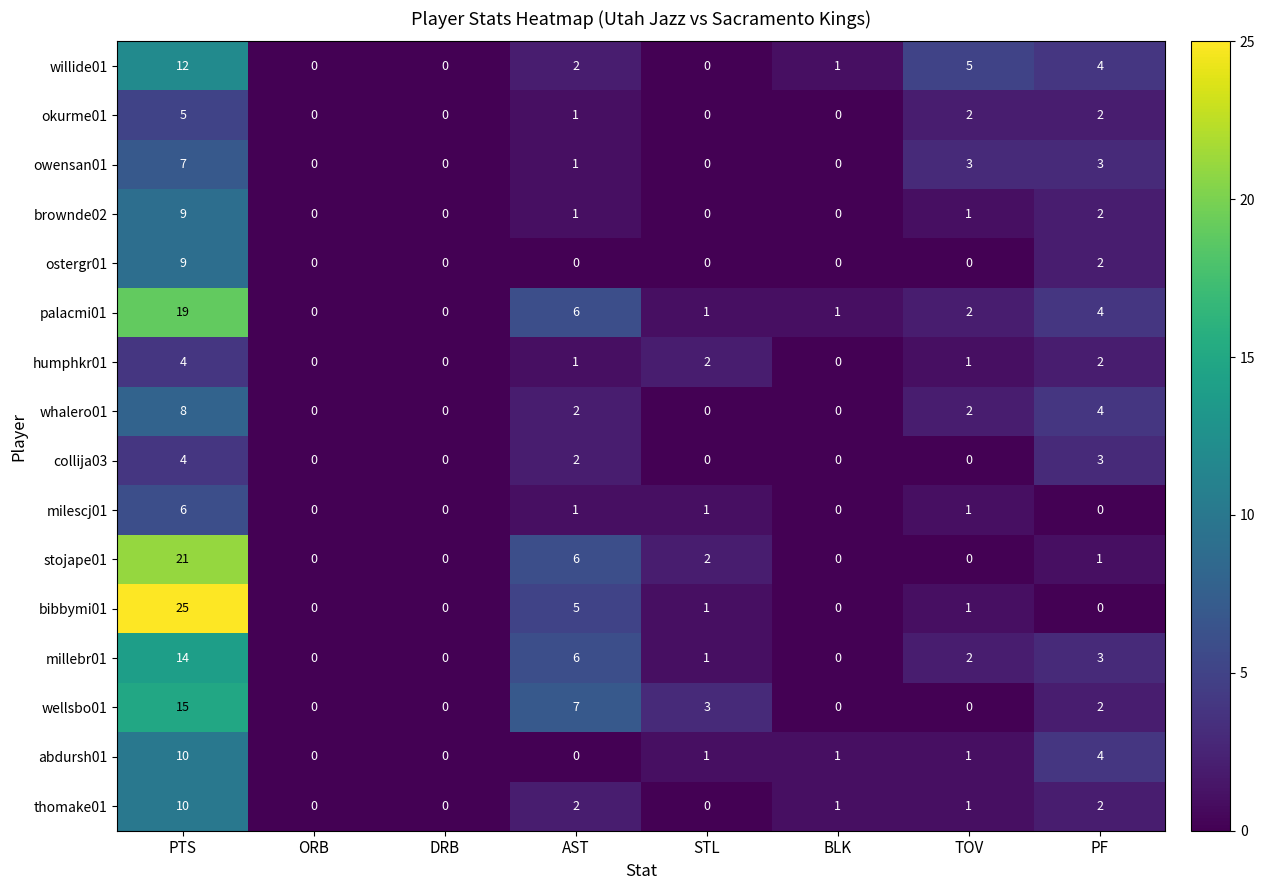

What is the difference between the highest and lowest values at AST?

7